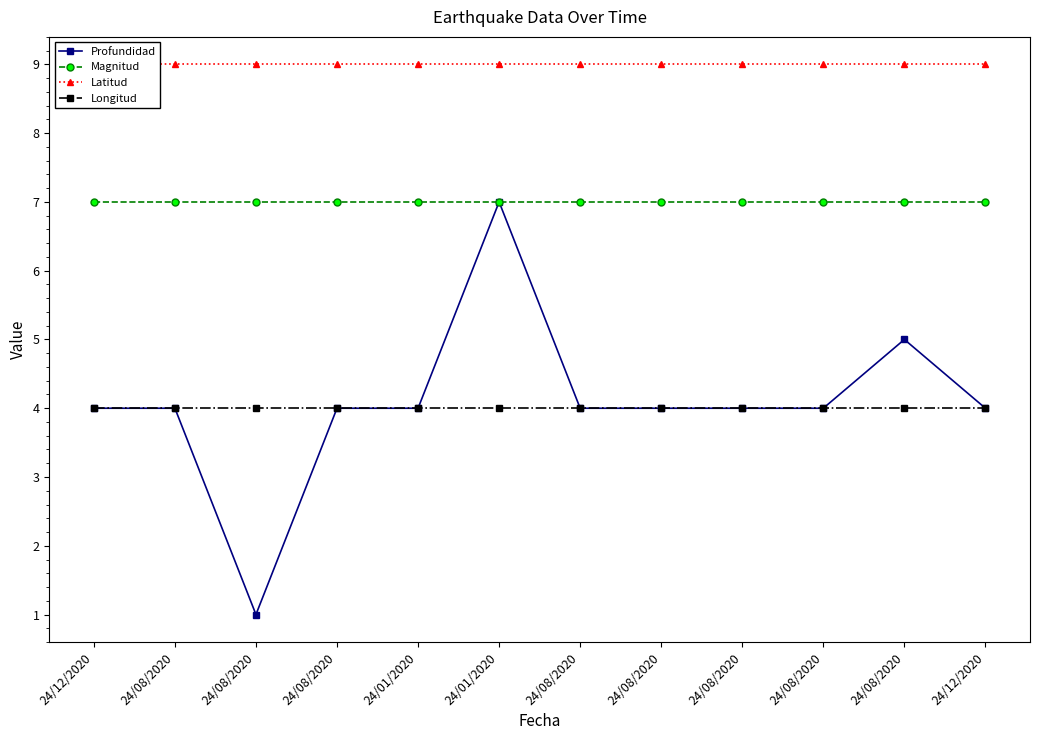

Between 24/08/2020 and 24/01/2020, which is larger?

24/01/2020